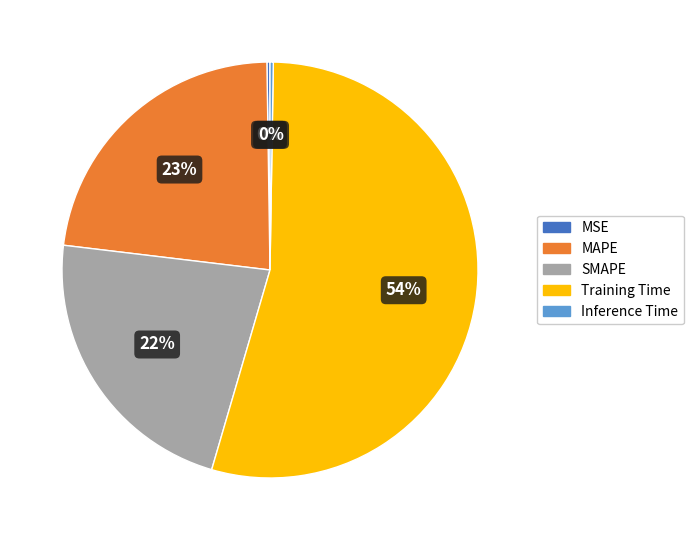

Which category has the biggest portion of the pie?

Training Time